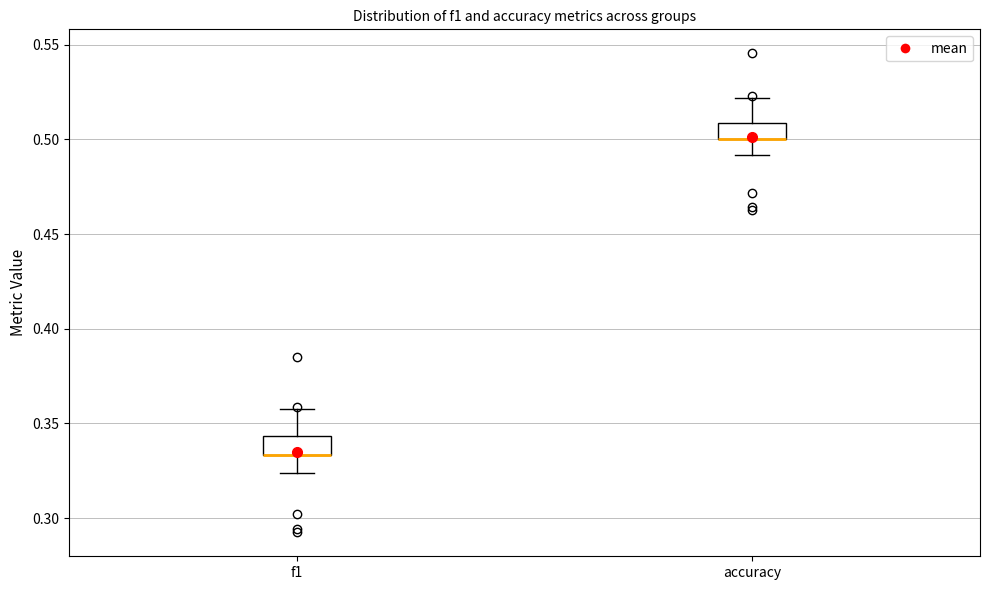

Where does the lower whisker of the box for accuracy end on the y-axis? The values are not printed on the chart, so give them approximately, as read against the axis.

0.490